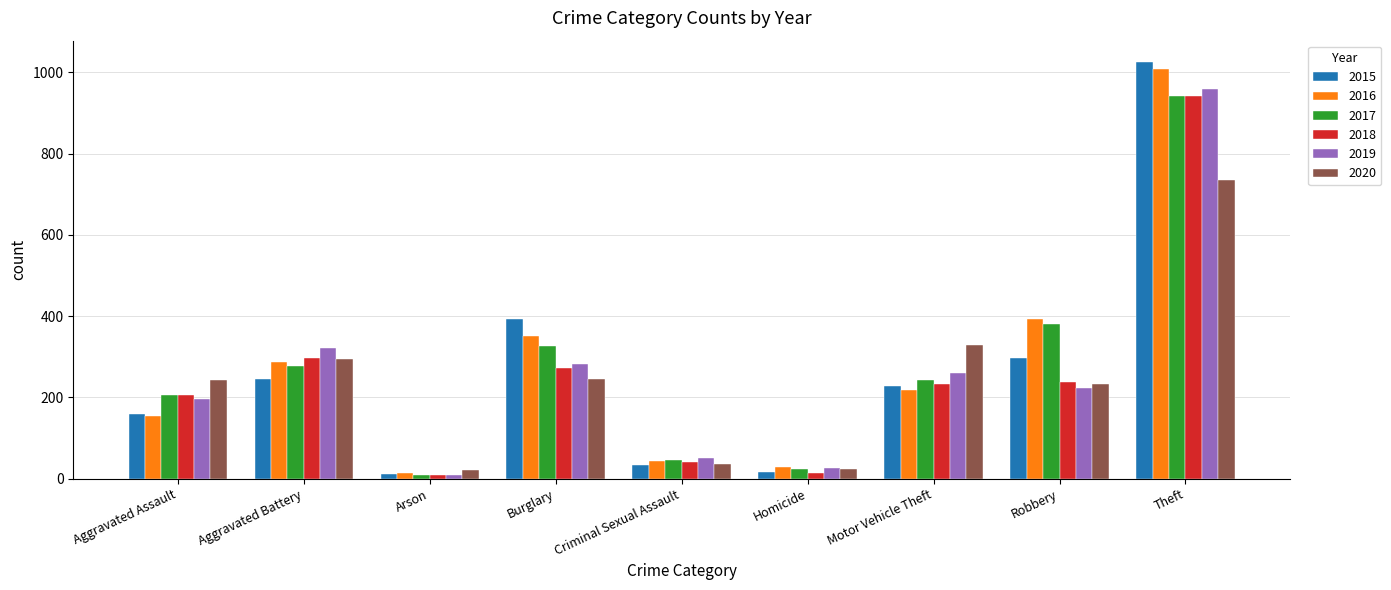

True or false: 2016 has a value of 43 at Criminal Sexual Assault.

True